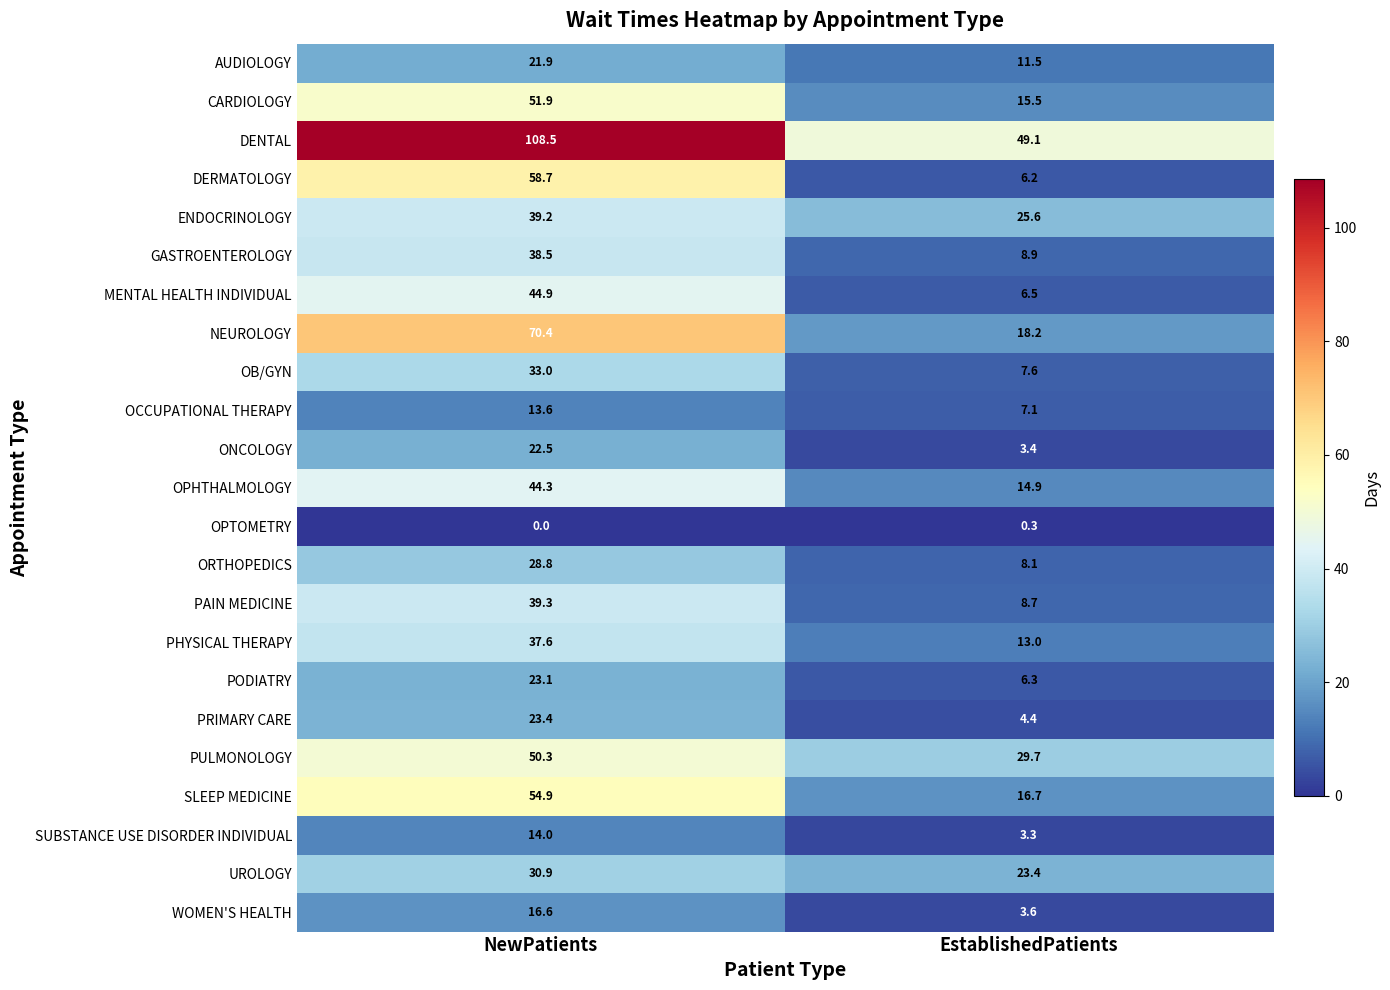

Which category has the highest value across all series?

NewPatients